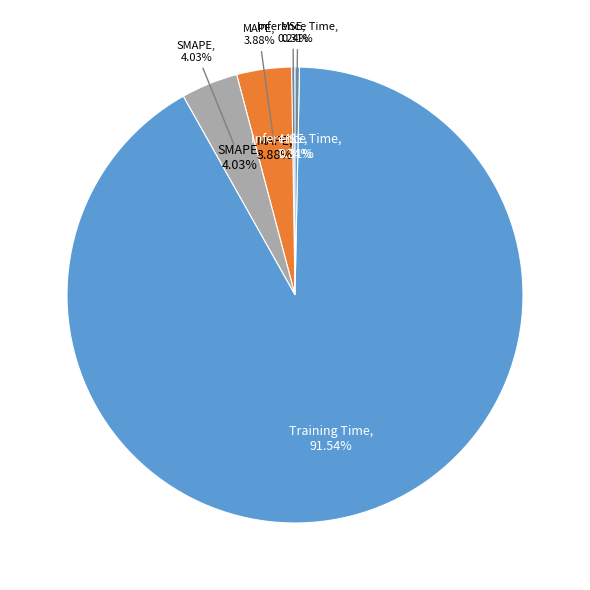

Is MAPE the majority of the pie?

No